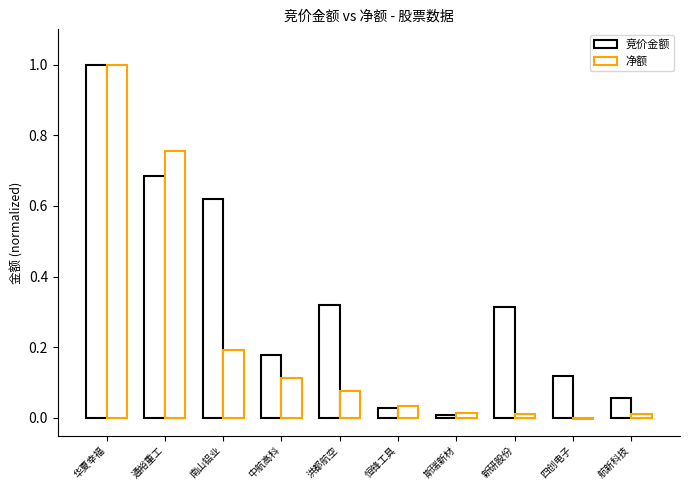

At which category is the sum across all series the highest?

华夏幸福